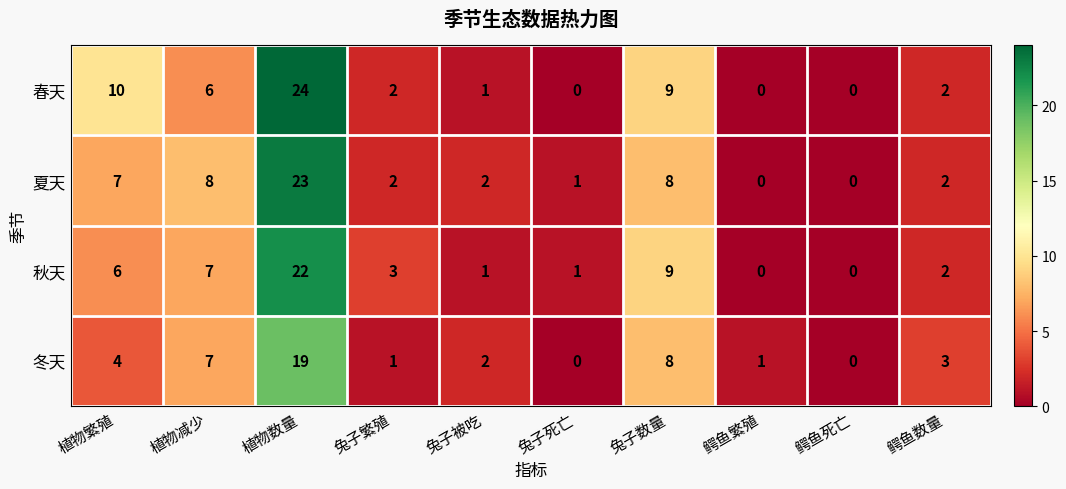

What is the difference between the maximum and second lowest values in the 秋天 series?

22